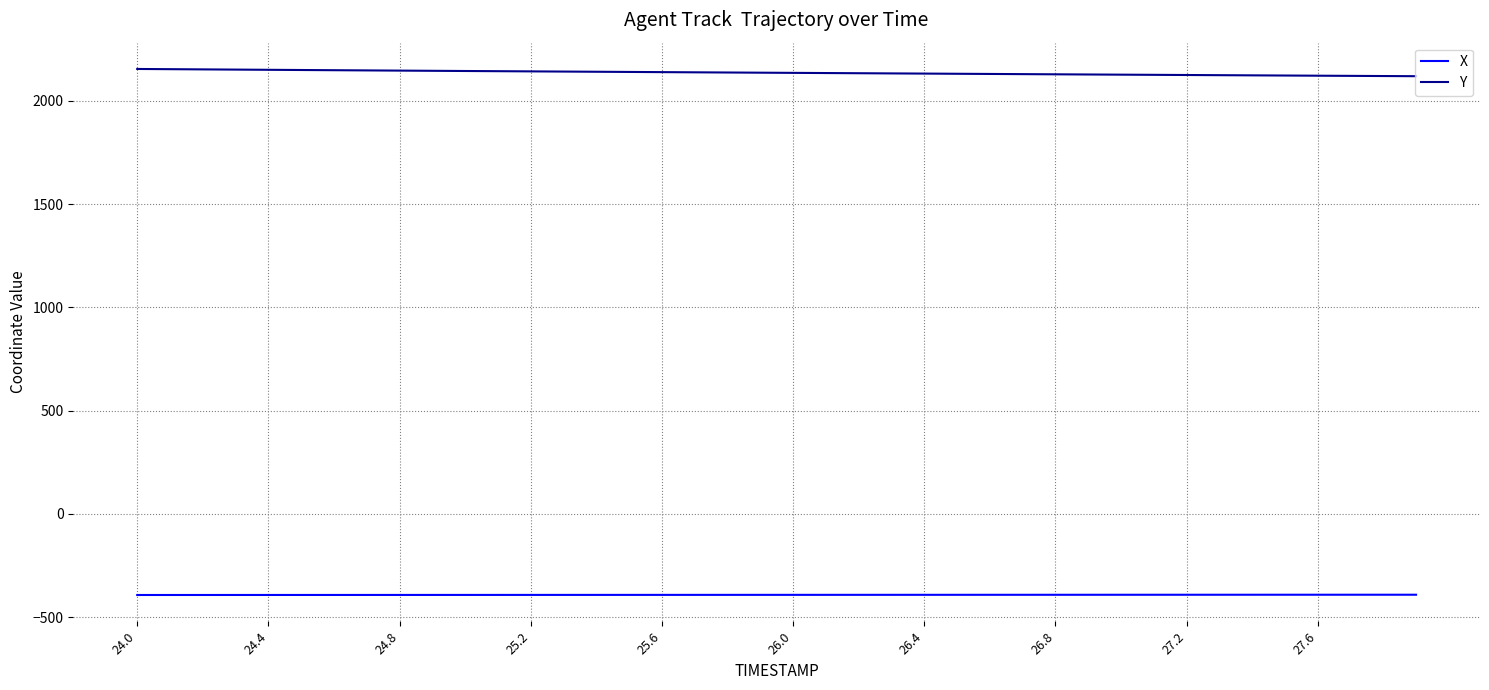

What is the maximum value shown in the chart?

2153.6